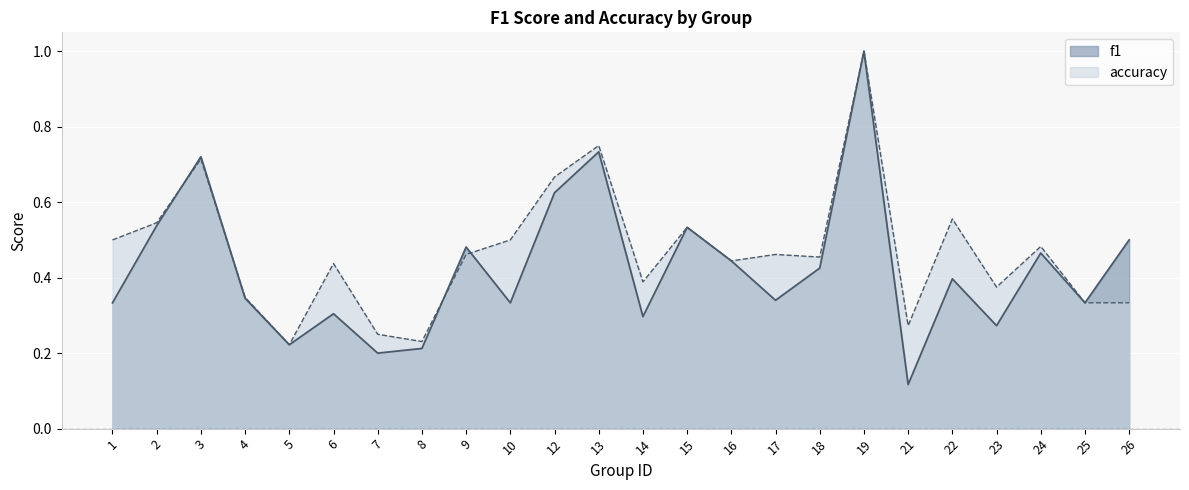

What is the sum of all f1 values?

10.2